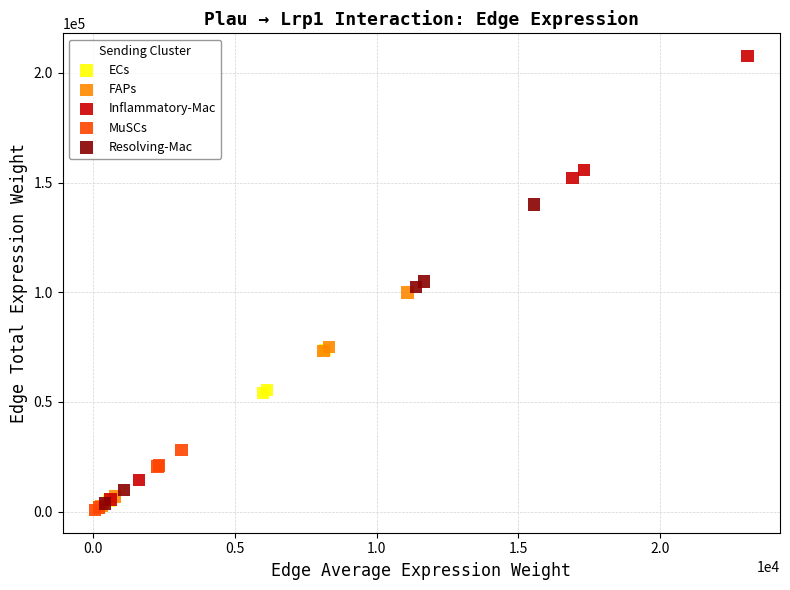

Which series contains the highest Y value?

Inflammatory-Mac